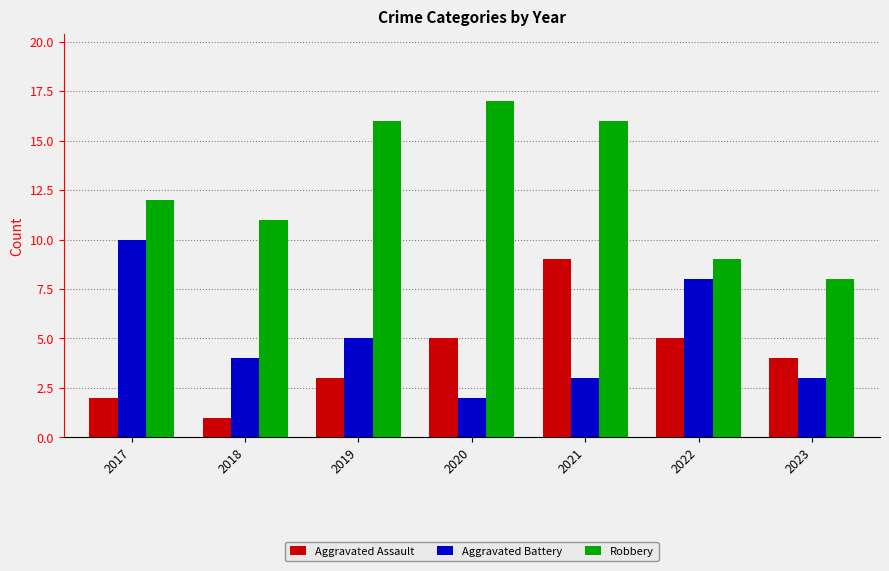

What is the approximate value of Aggravated Assault at 2021?

9